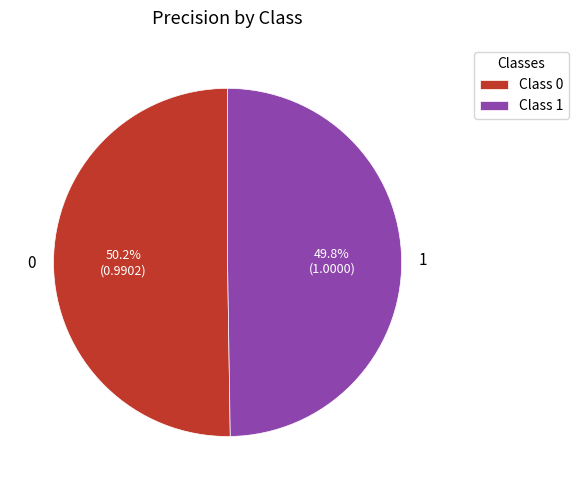

To the nearest percent, what percentage of the pie is 1?

50%